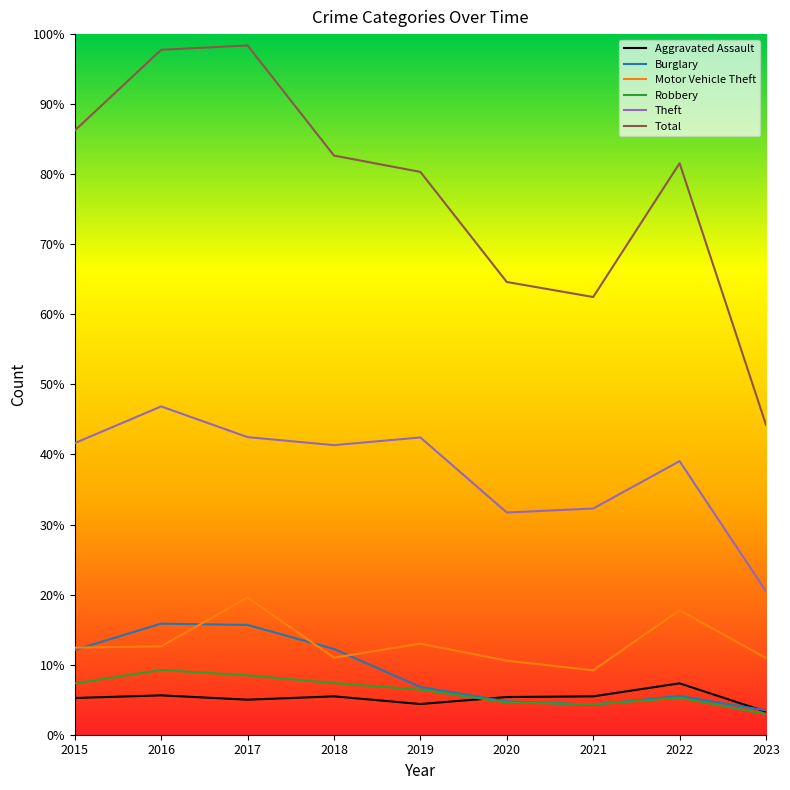

Between 2021 and 2016, which is larger?

2016